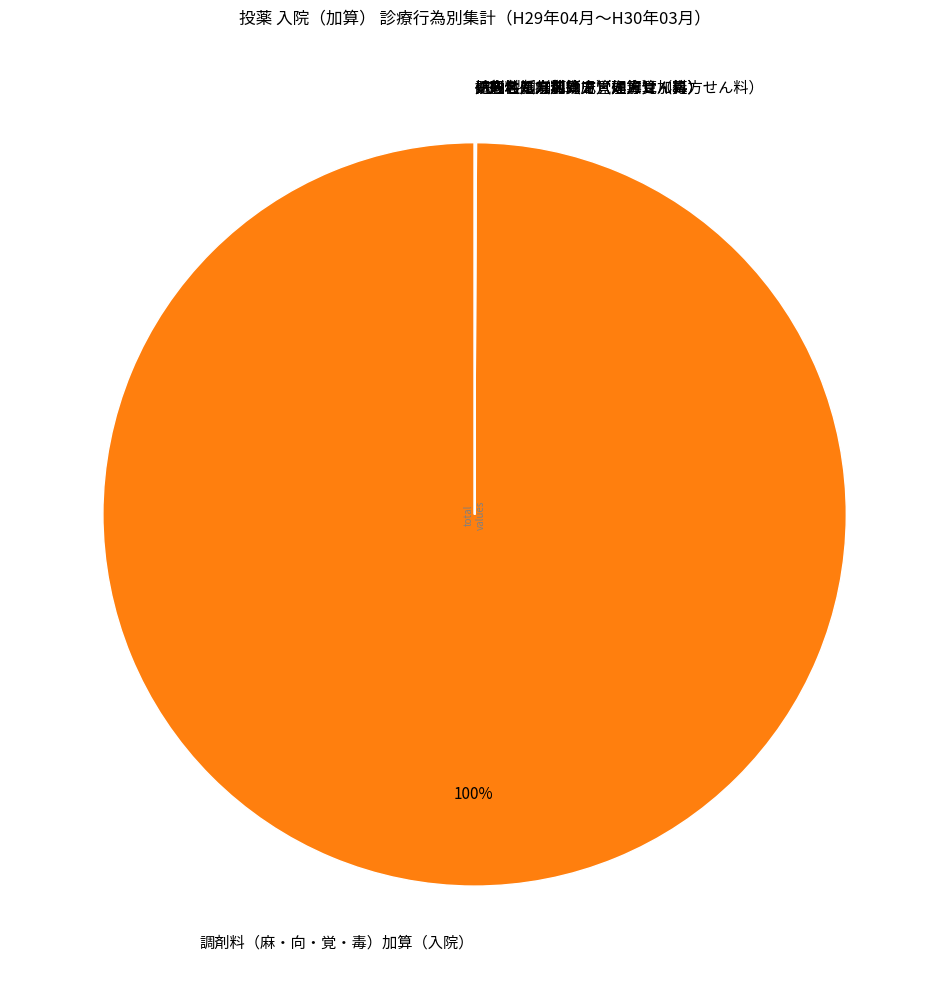

Is there any slice that represents more than half of the pie?

Yes